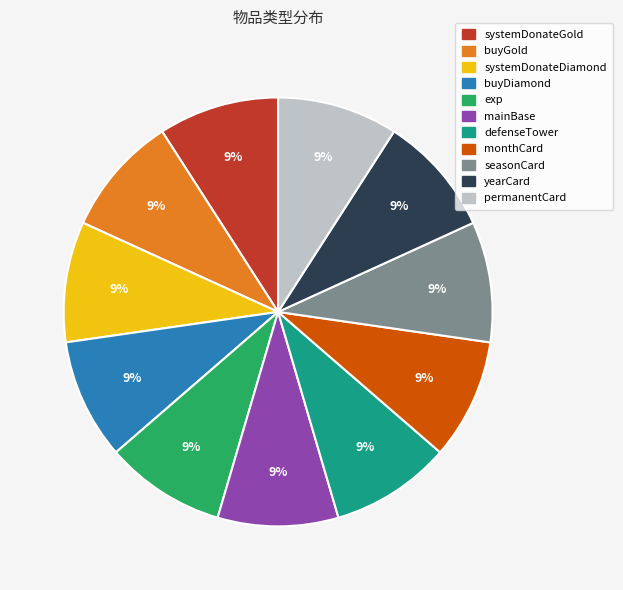

To the nearest percent, what percentage of the pie is buyGold?

9%